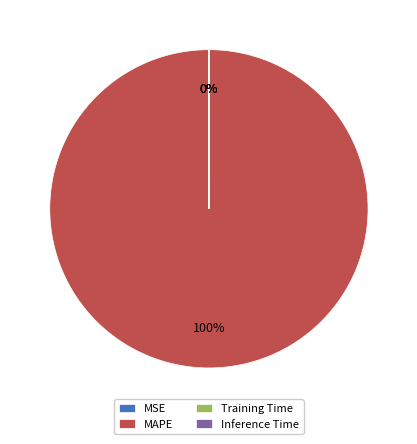

Is it true that MAPE is 100% of the pie?

True